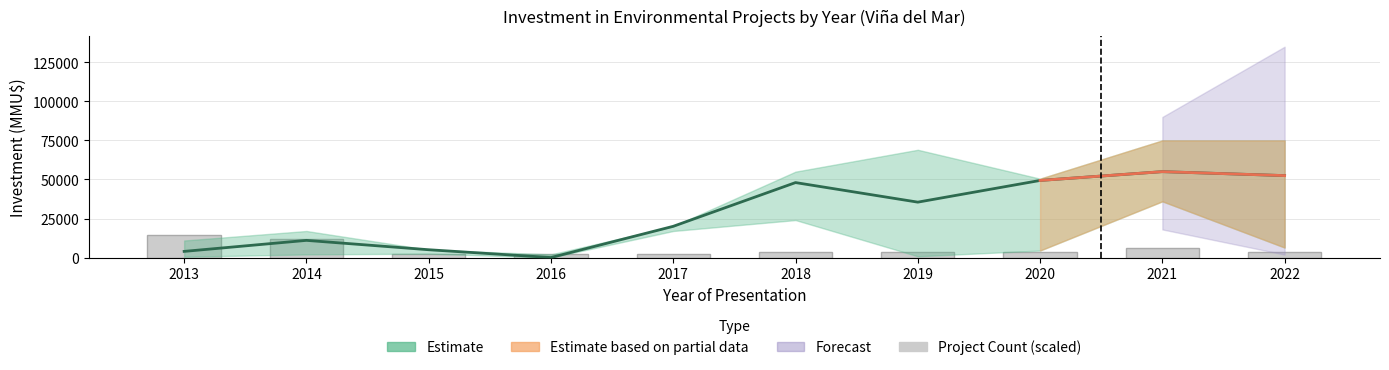

Reading left to right, list all the values displayed in this chart.

Estimate (mid): 2013=3941	2014=11000	2015=5000	2016=4	2017=20000	2018=48000	2019=35472	2020=49366	2021=55000	2022=52467
Project Count (scaled): 2013=14400	2014=12000	2015=2400	2016=2400	2017=2400	2018=3600	2019=3600	2020=3600	2021=6000	2022=3600